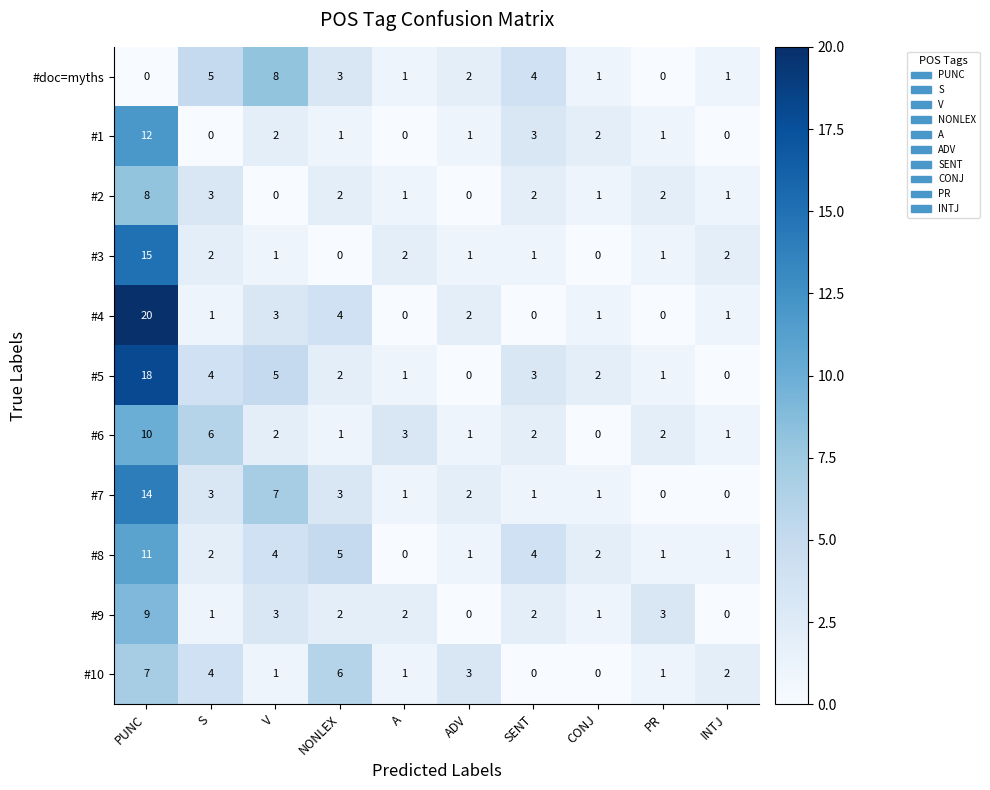

Which series has the largest total across all categories?

#5